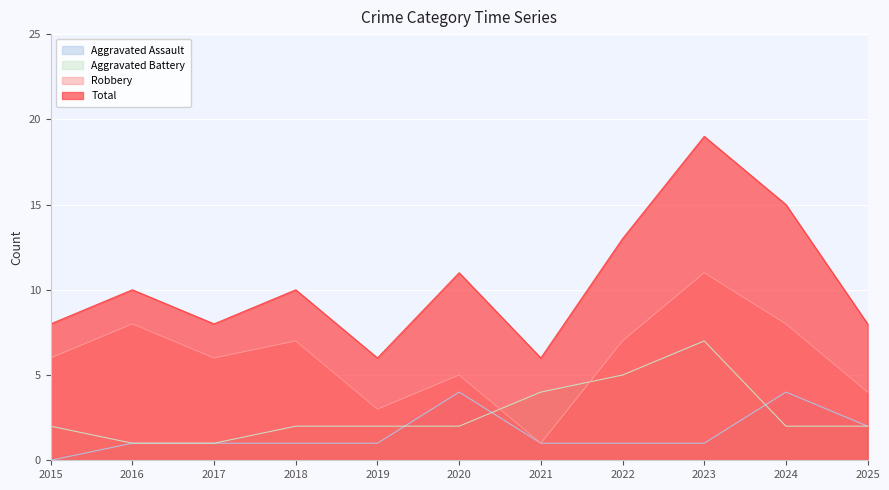

Does the chart display data point markers on the line(s)?

No